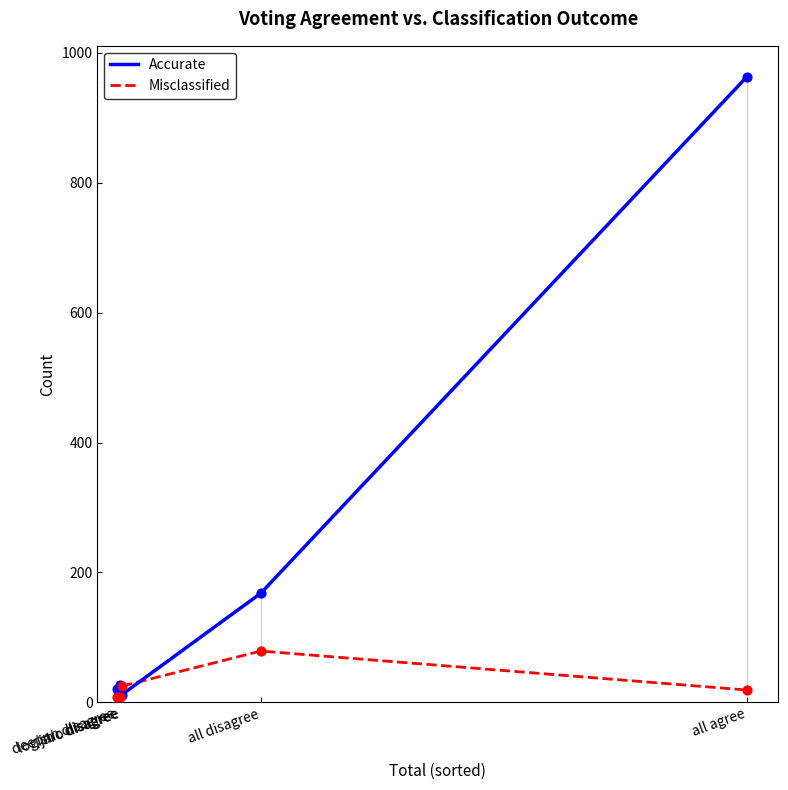

Is the value of Accurate at all agree greater than the value of Misclassified at all disagree?

Yes